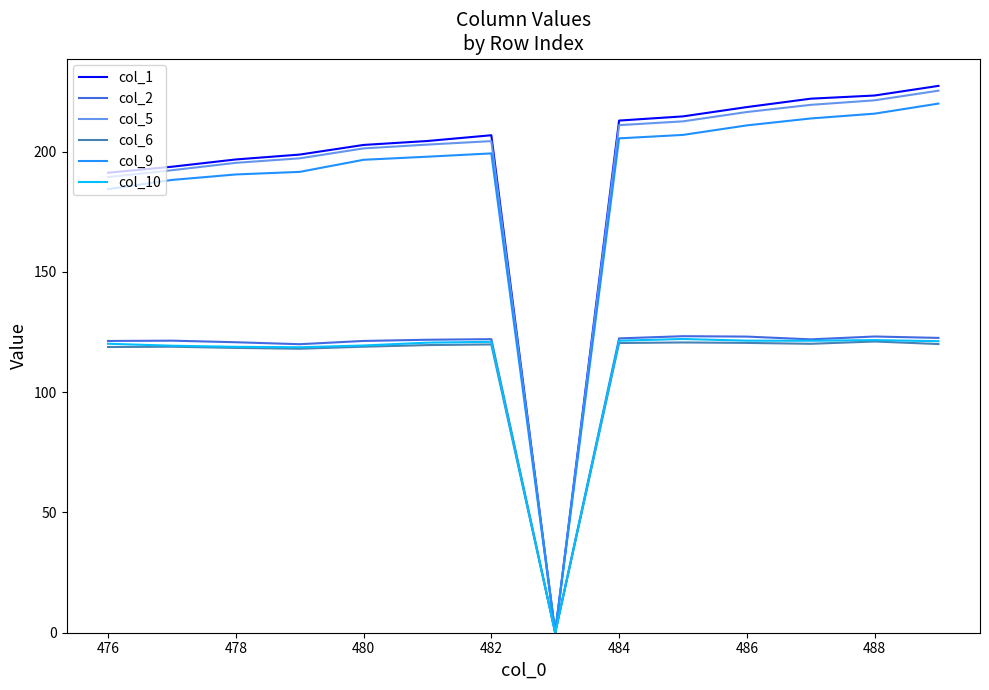

Which series has the largest range (max minus min)?

col_1